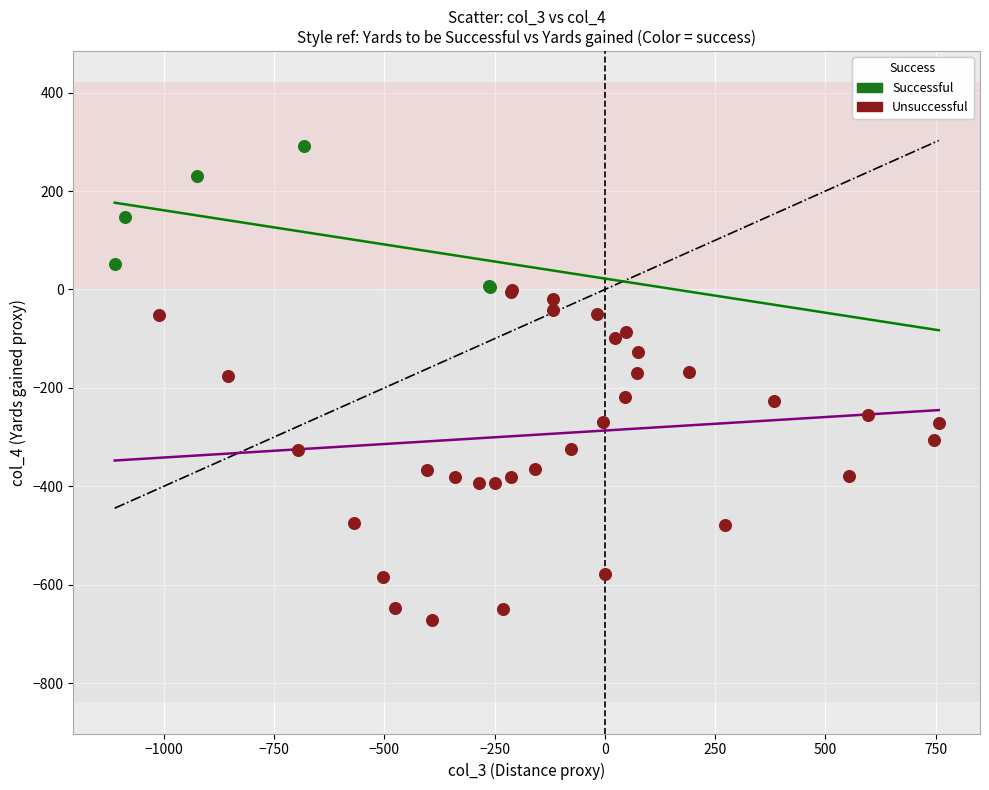

Which series has the largest Y range (max minus min)?

Unsuccessful